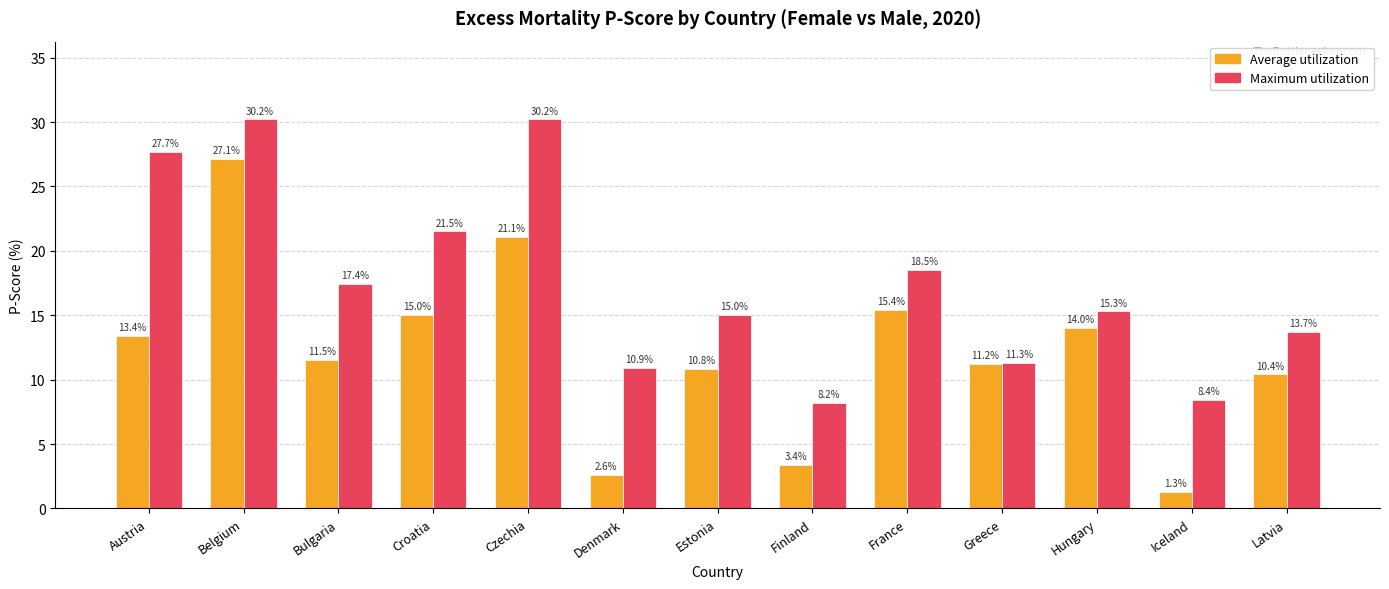

True or false: Average utilization has a value of 6.8 at Czechia.

False